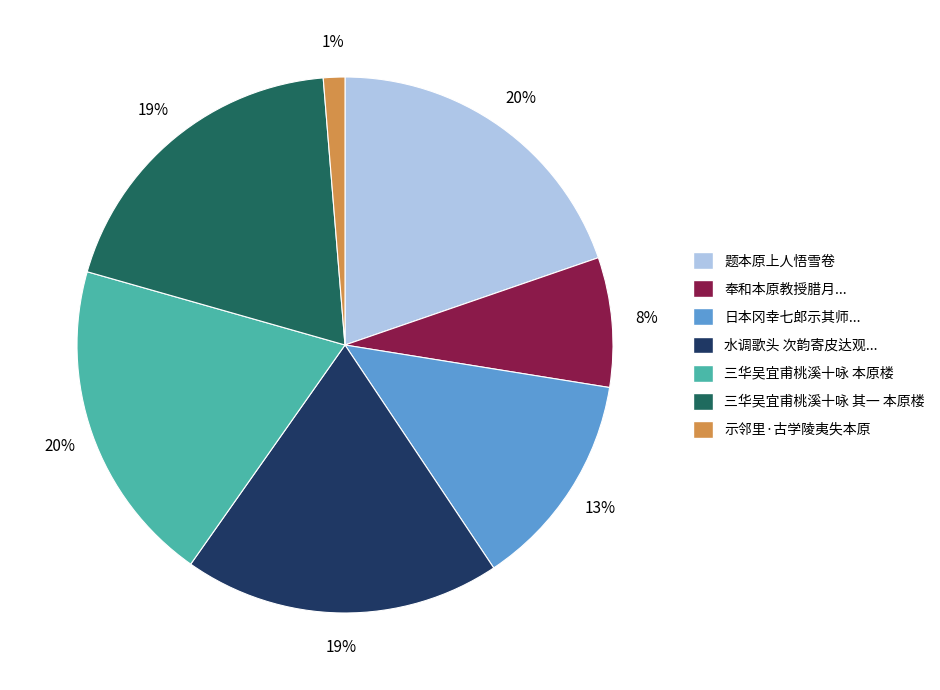

Is there any slice that represents more than half of the pie?

No